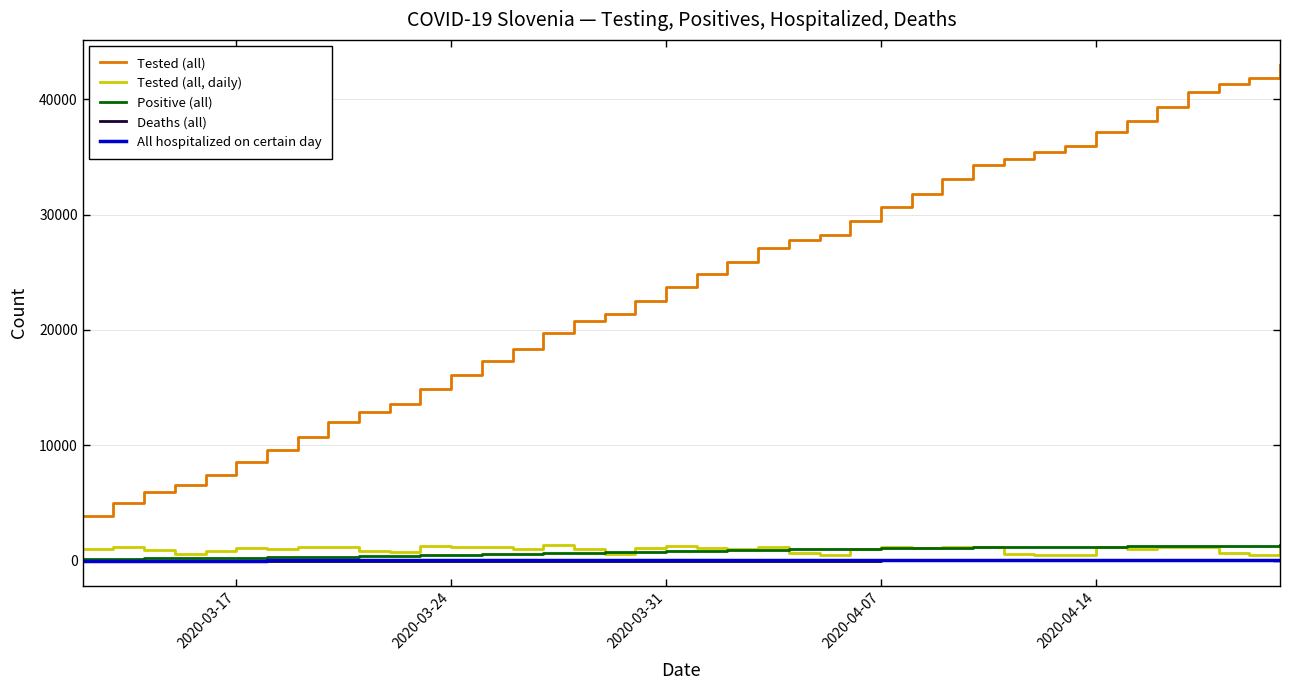

True or false: Tested (all) and Tested (all, daily) cross at least once.

False